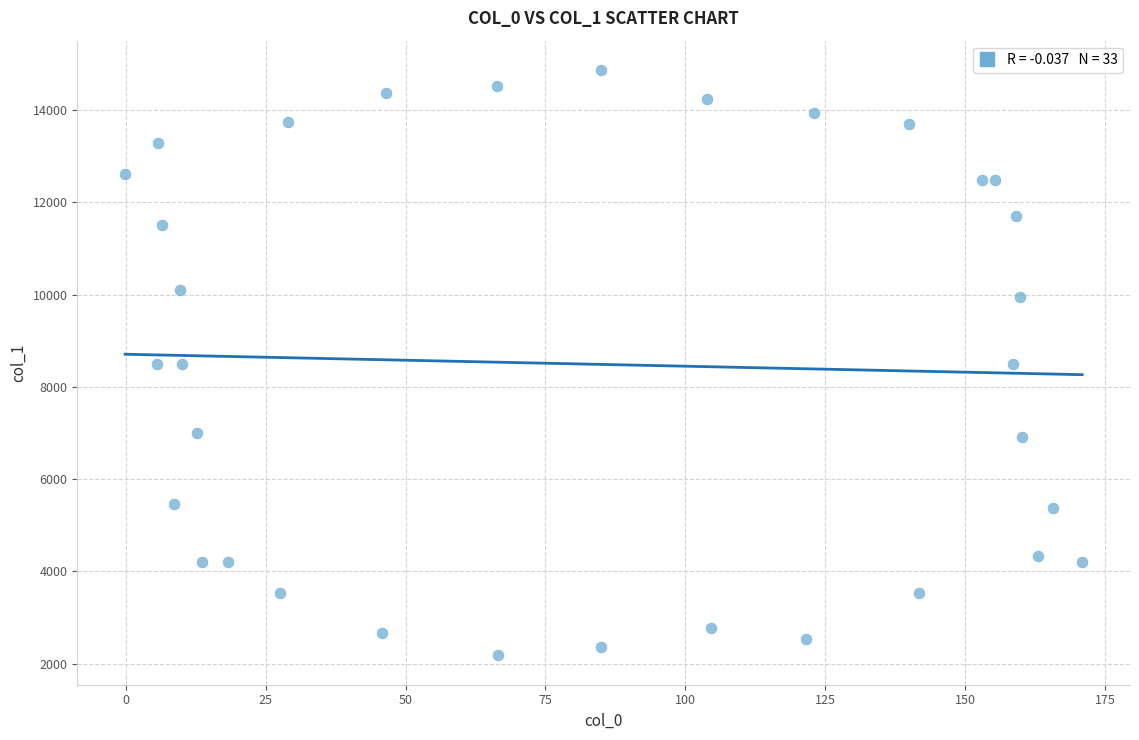

What is the range of X values (max minus min)?

171.0